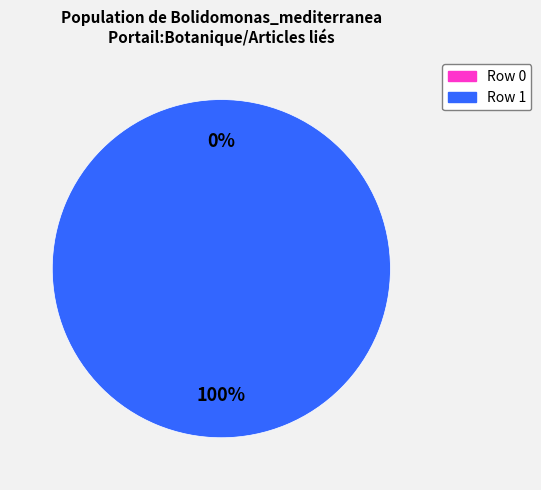

To the nearest percent, what is the combined percentage of Bolidomonas_mediterranea (row 1) and Bolidomonas_mediterranea (row 0)?

100%